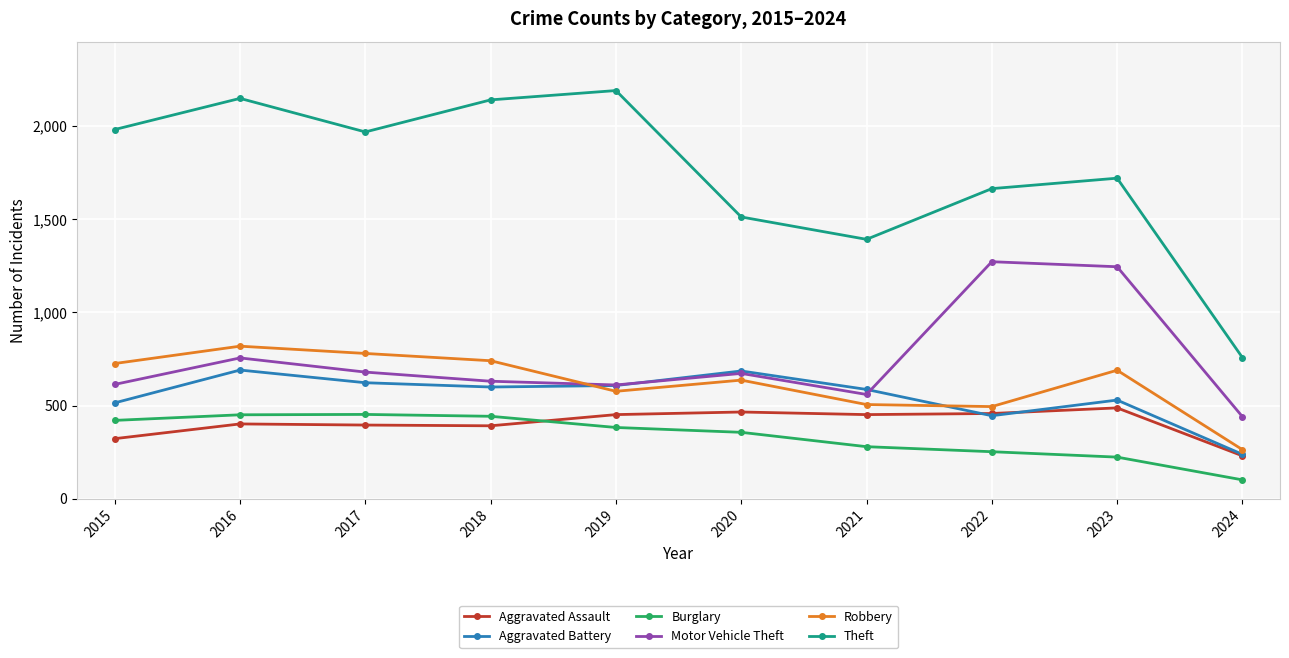

Is it true that Burglary equals 117 at 2023?

False